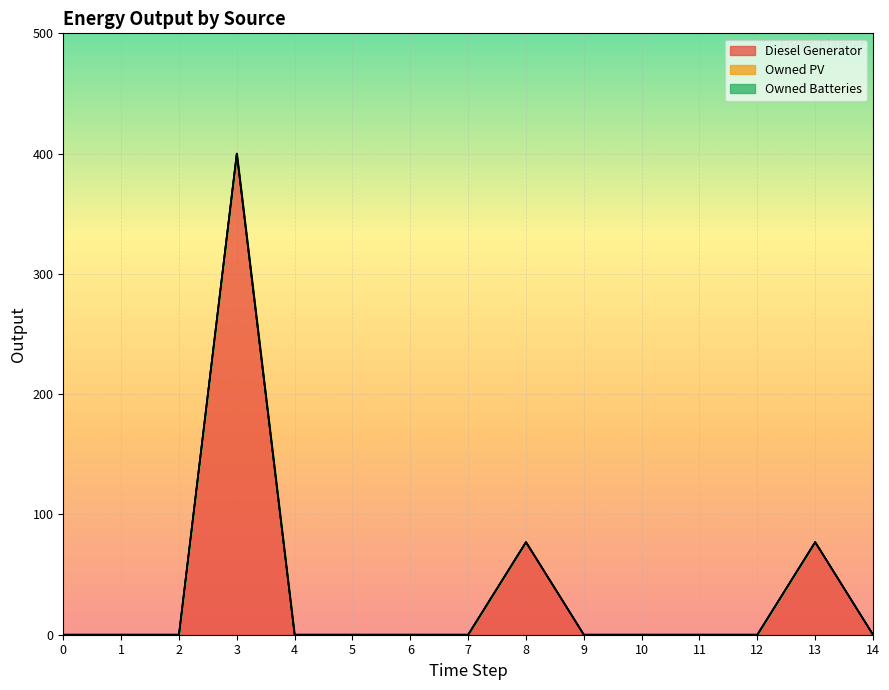

The value of Diesel Generator at 7 is 251. True or false?

False